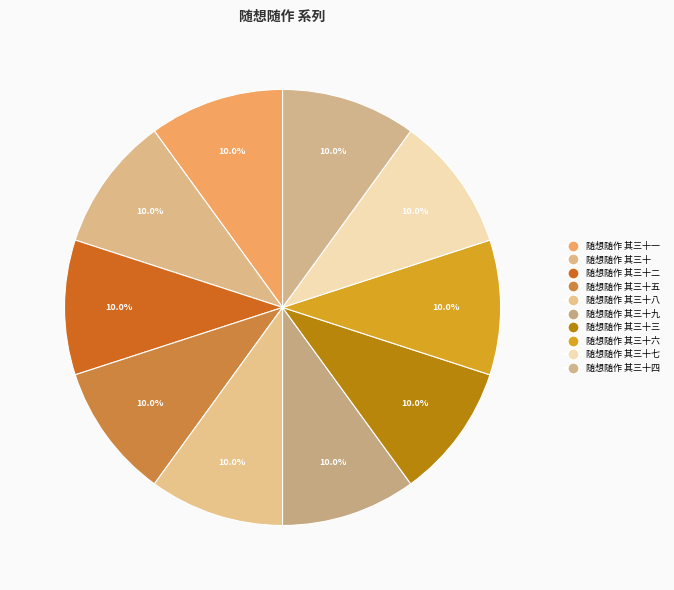

To the nearest percent, what is the average slice percentage?

10%